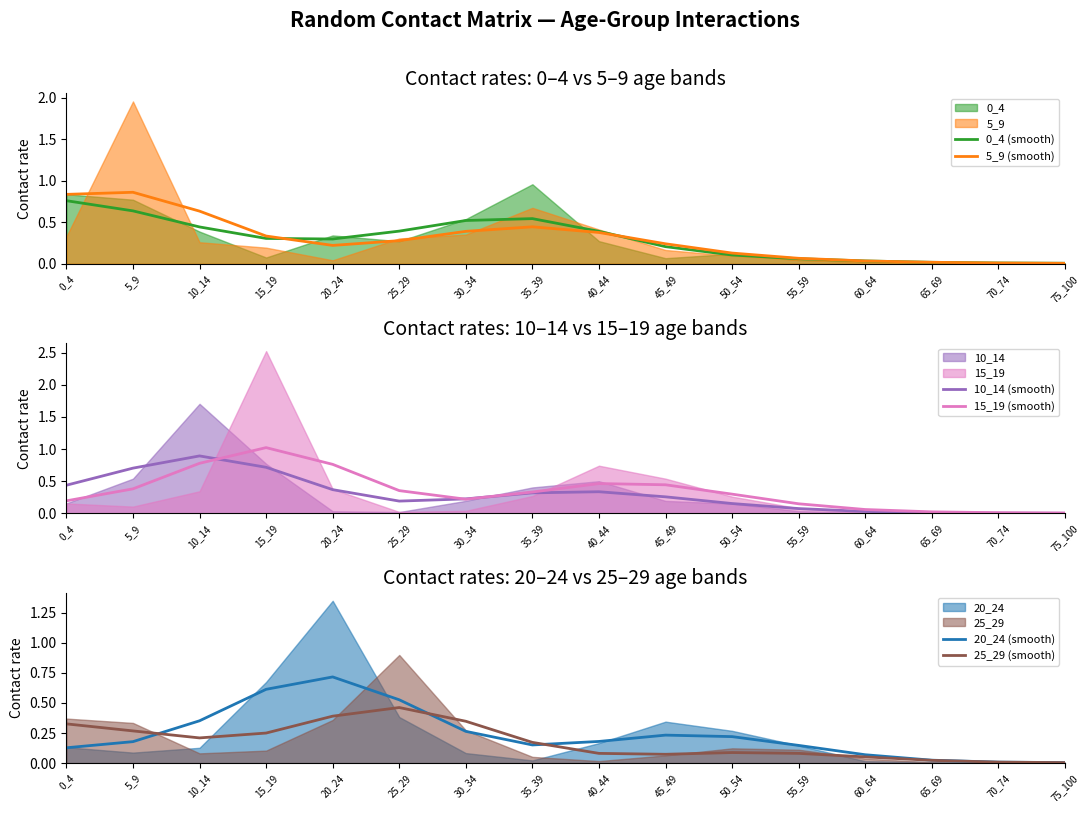

How many times do 20_24 (smooth) and 15_19 (smooth) cross each other?

4